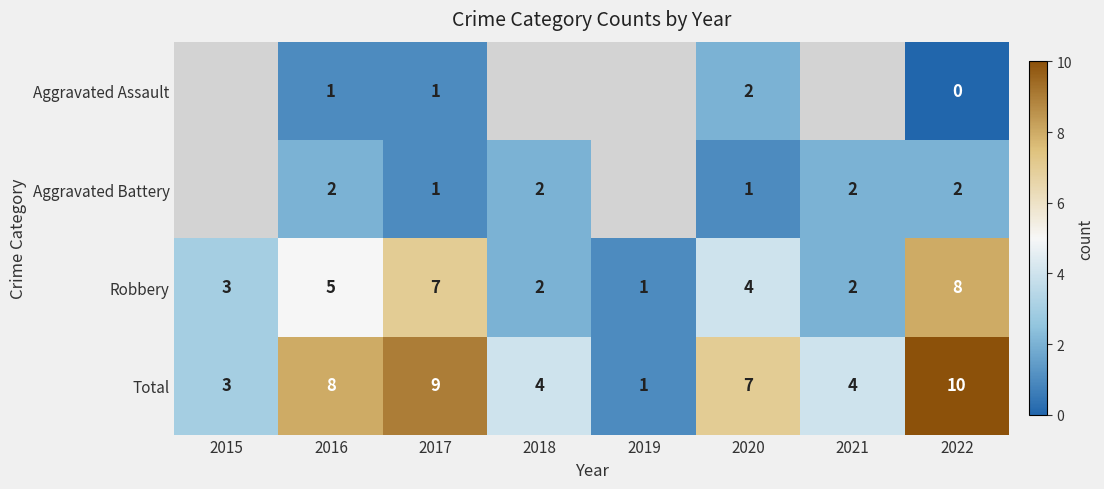

Between 2017 and 2020, which series saw the biggest shift?

Robbery